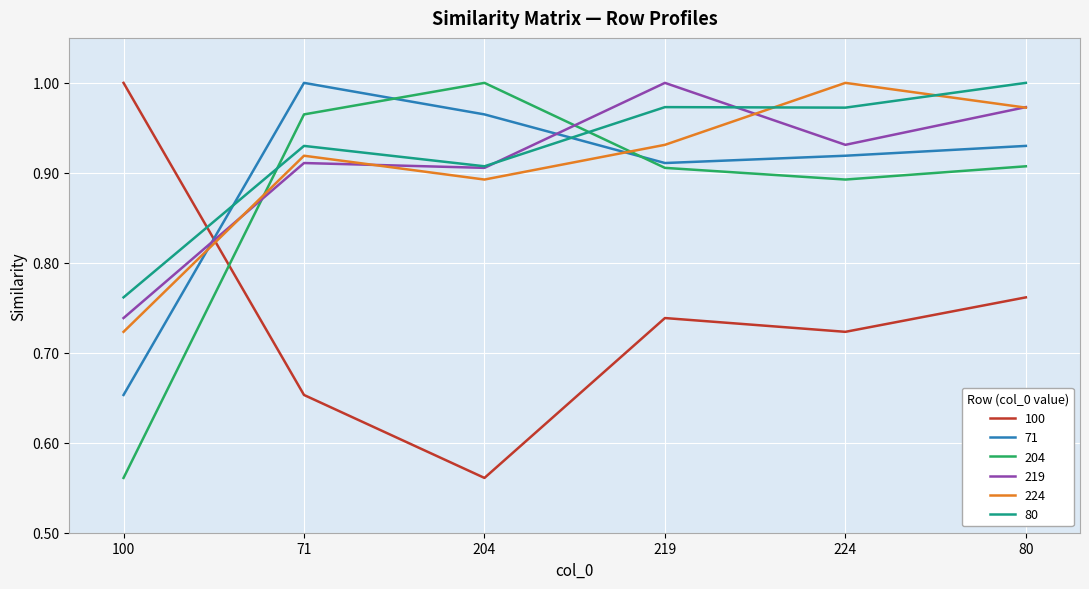

After their last crossing, which series has the higher values: 224 or 80?

80